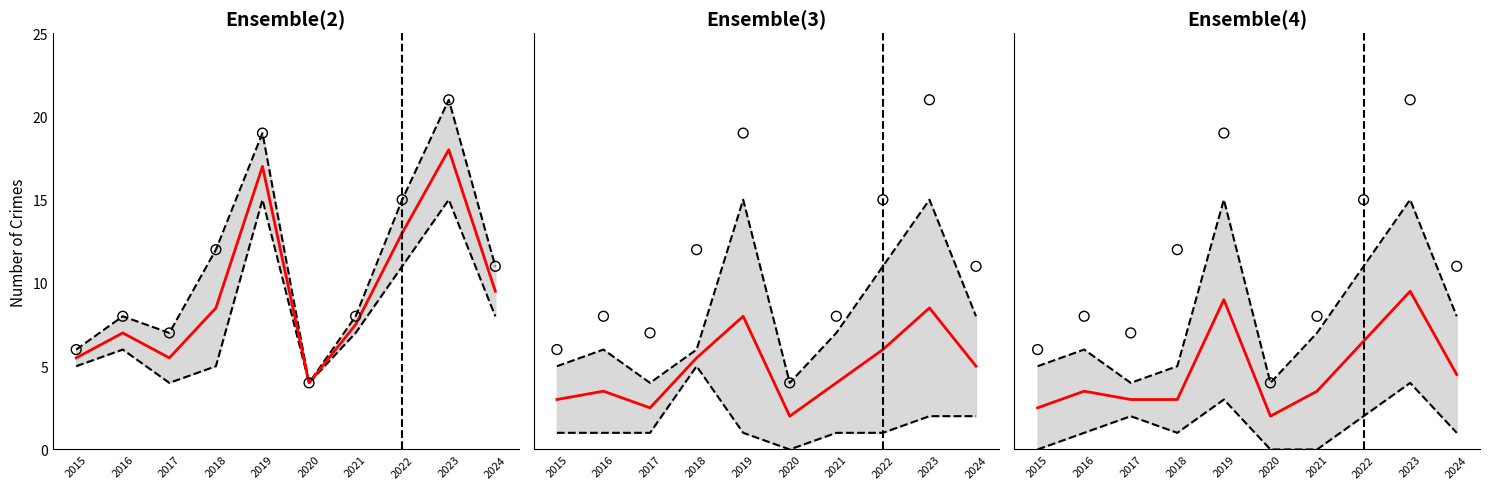

At which category is the sum across all series the highest?

2023